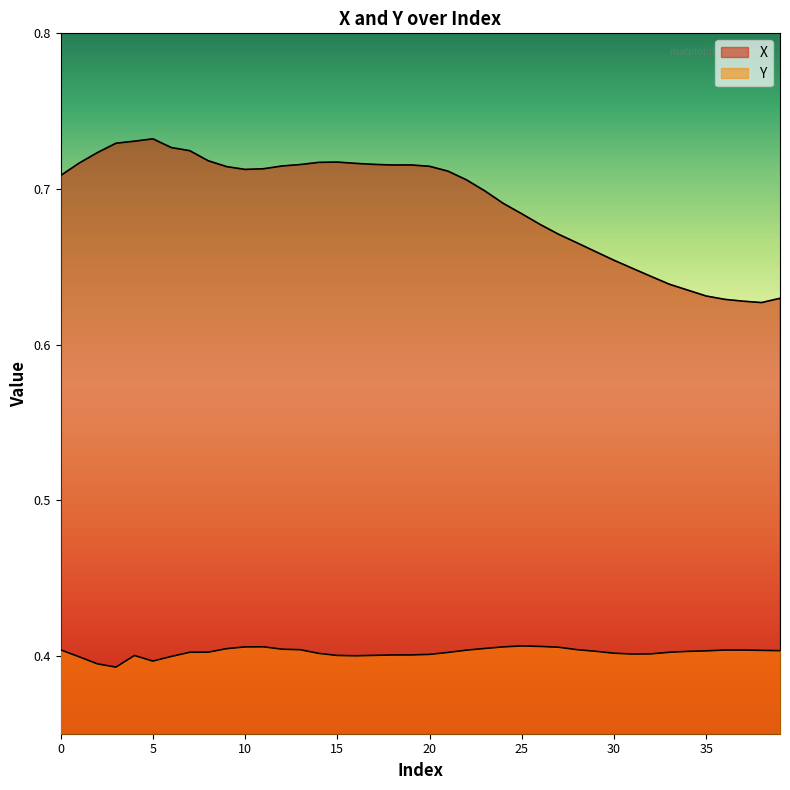

How many lines are shown in the chart?

2